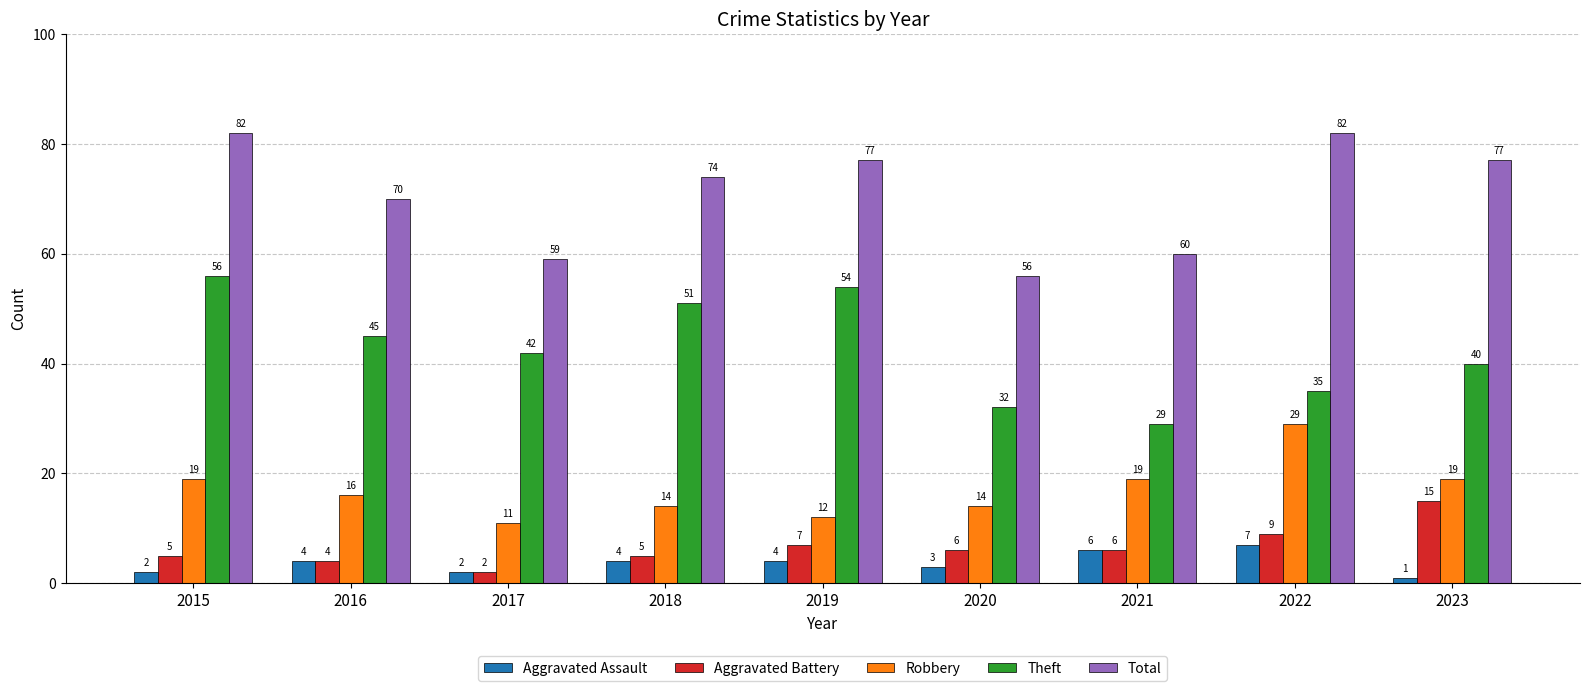

How many data points does each series have?

9